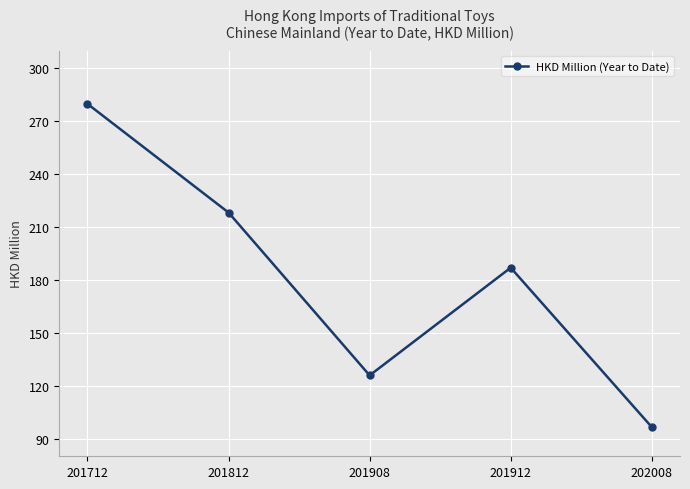

What is the difference between the values at 201812 and 202008?

121.7